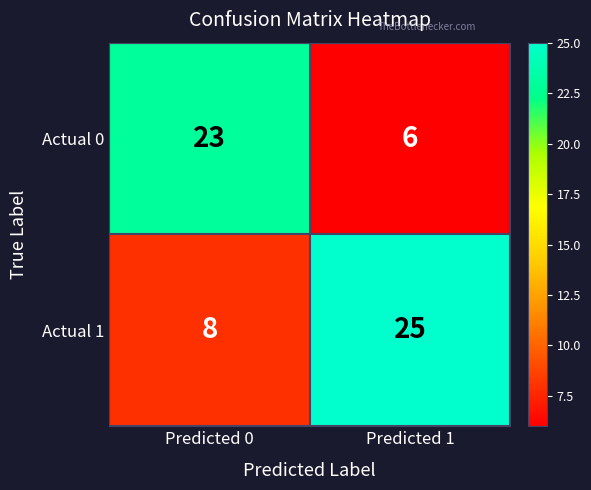

How many series are shown in this chart?

2